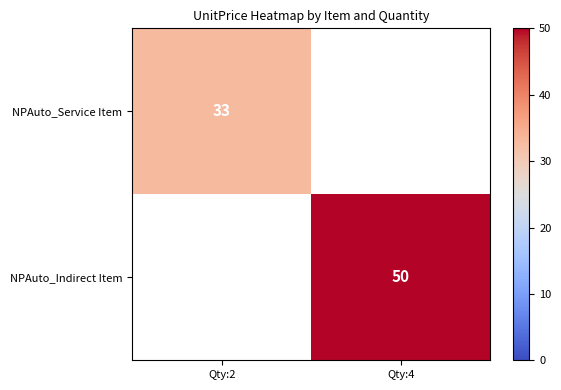

What is the smallest value displayed?

33.0